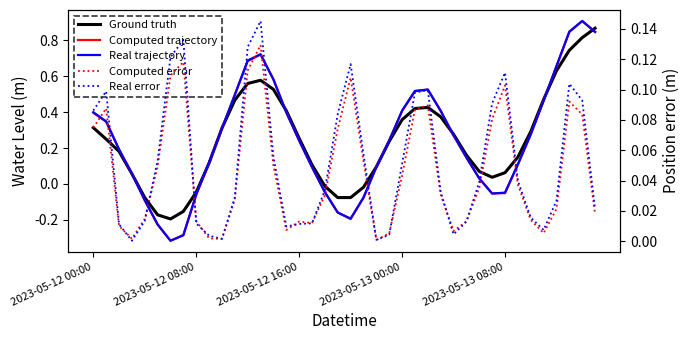

At which category does Real trajectory reach its first local valley?

6